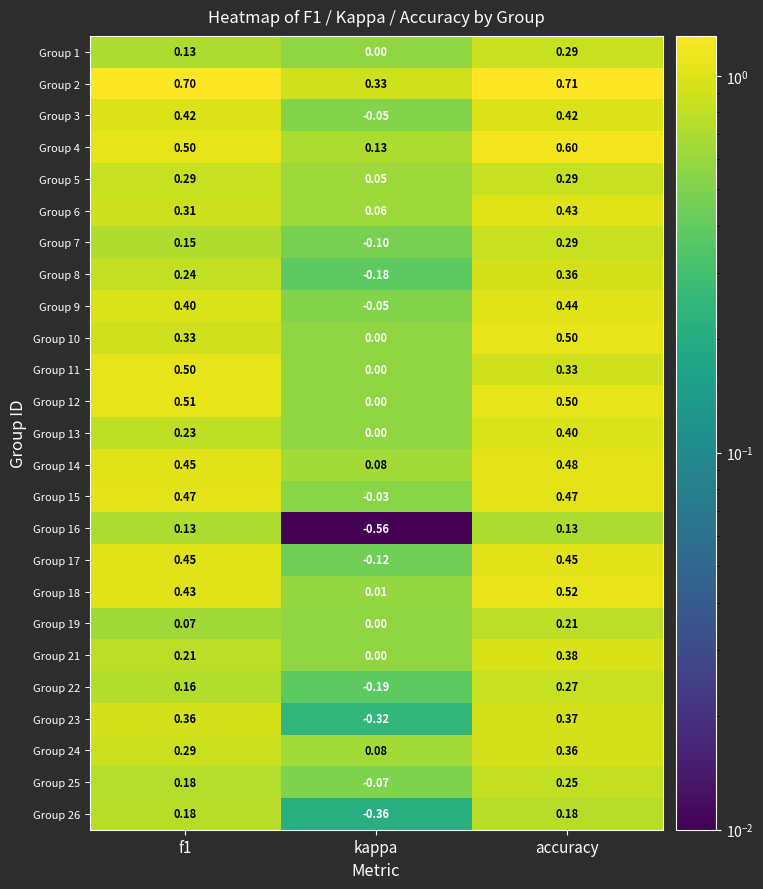

Is the value of Group 23 at f1 greater than the value of Group 25 at accuracy?

Yes